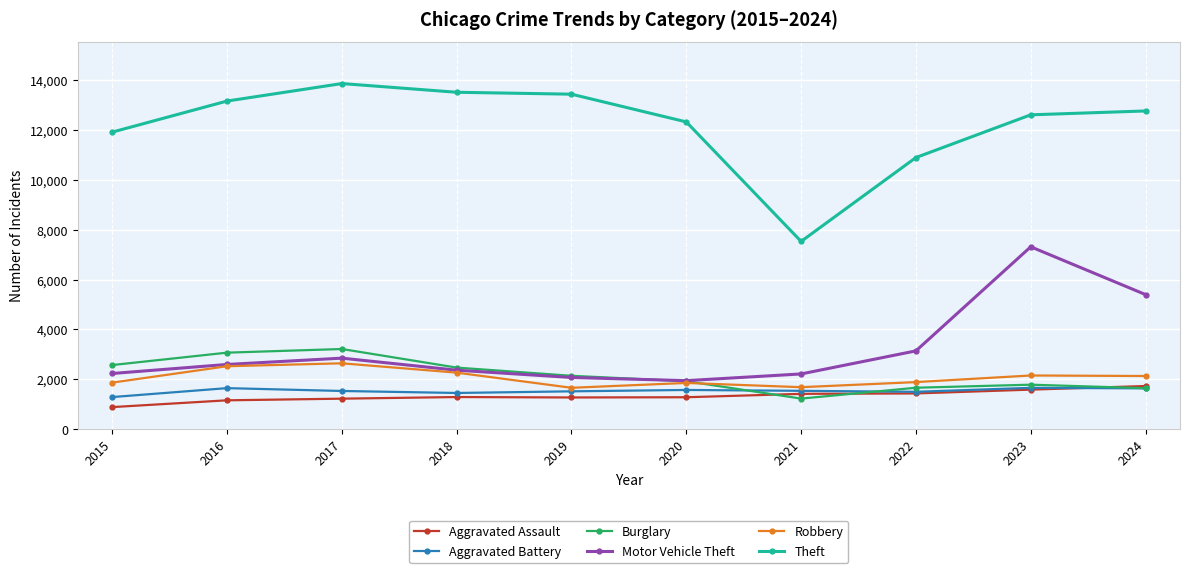

Is it true that Robbery equals 1664 at 2019?

True